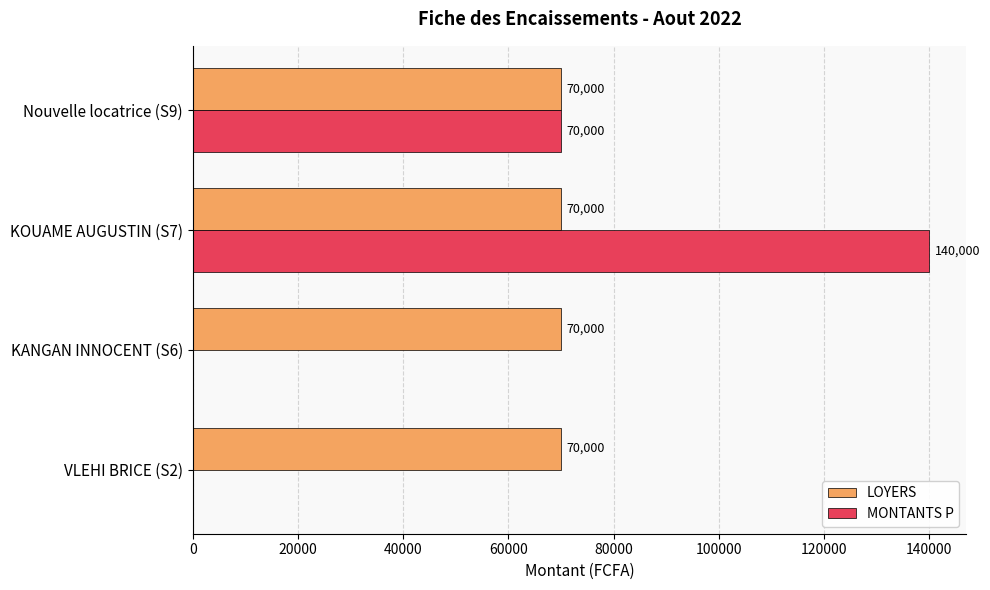

How many positive values does the MONTANTS P series have?

2